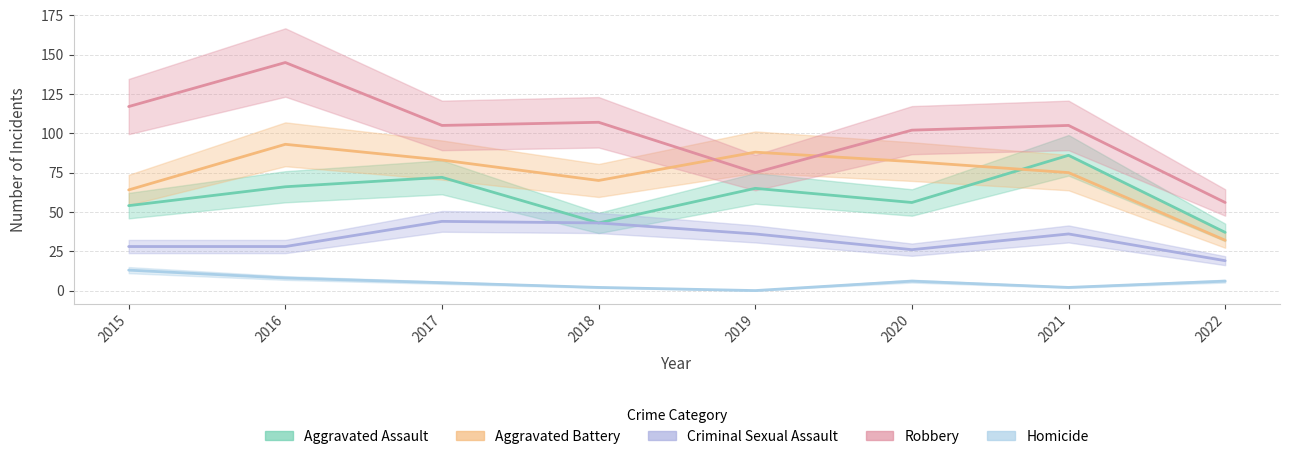

The value of Homicide at 2015 is 20. True or false?

False